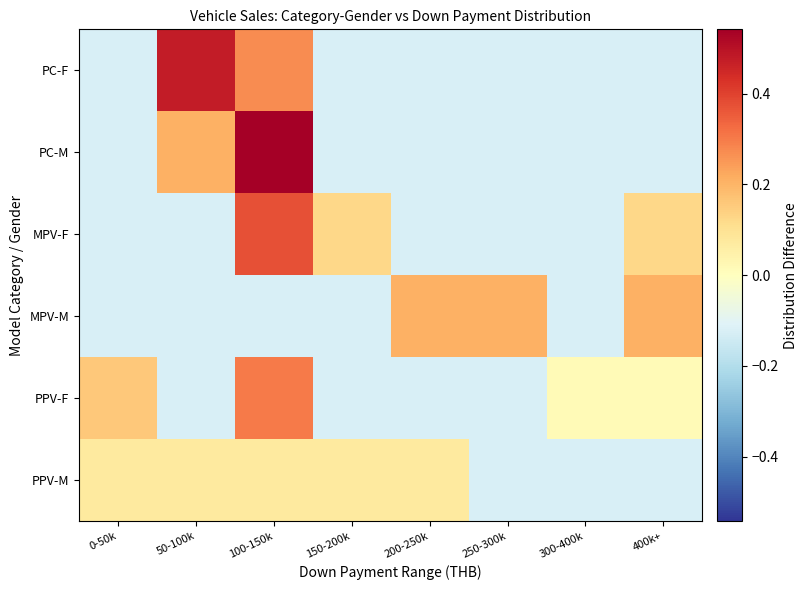

Rank the series by their maximum value, from highest to lowest.

PC-M, PC-F, MPV-F, PPV-F, MPV-M, PPV-M